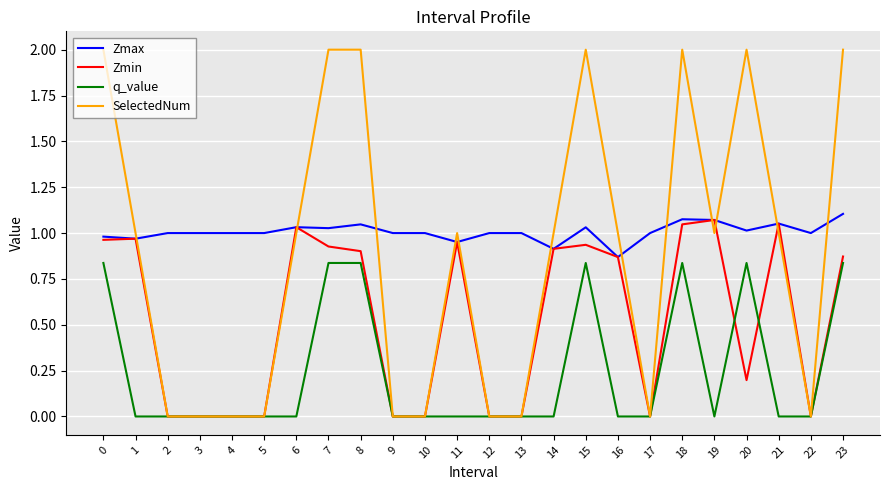

Which series has the largest total across all categories?

Zmax